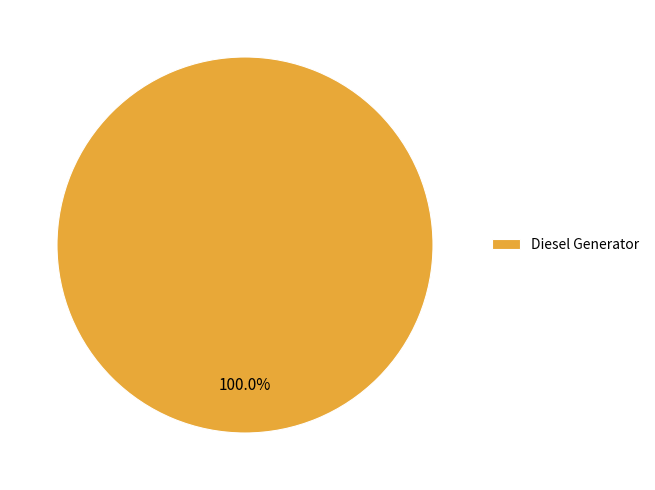

Is there a majority slice in this chart?

Yes